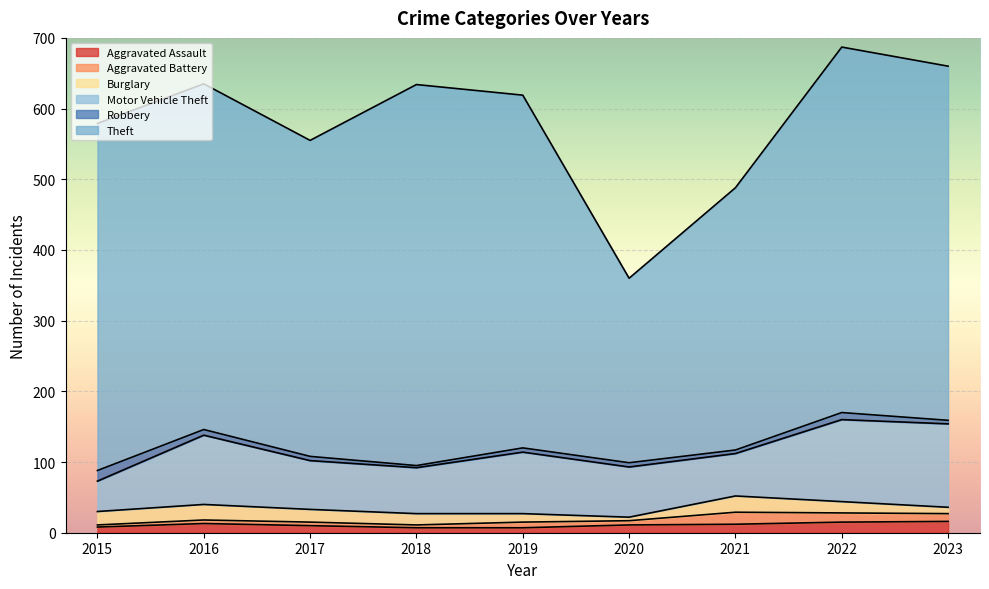

Which series has the widest spread of values?

Theft